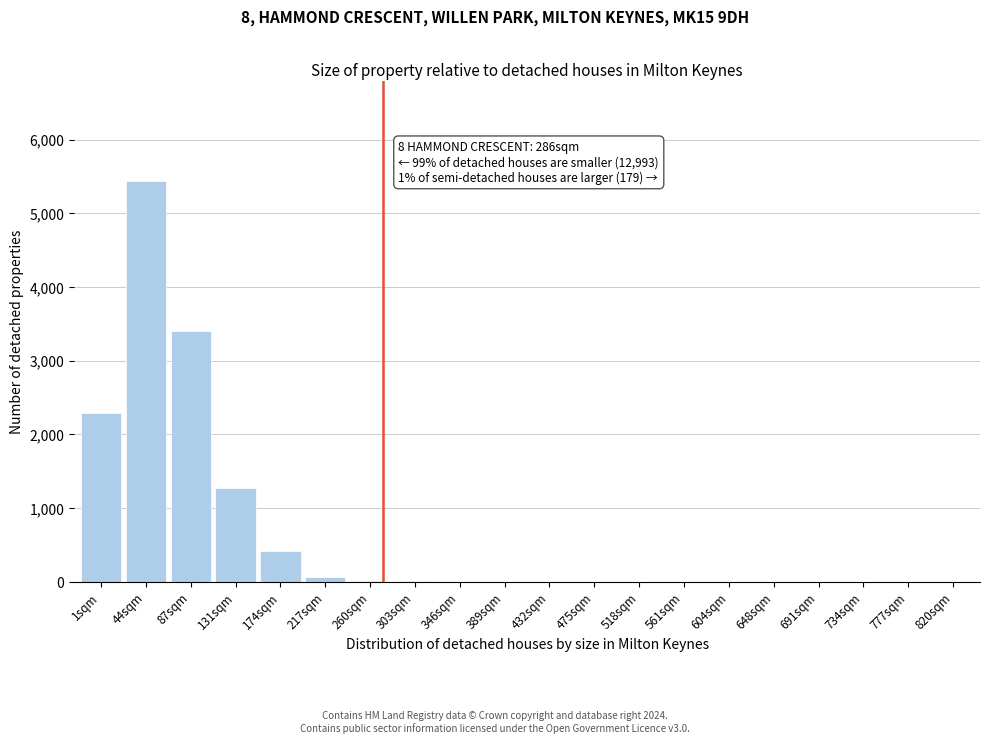

At which label is the value closest to 2721?

1sqm